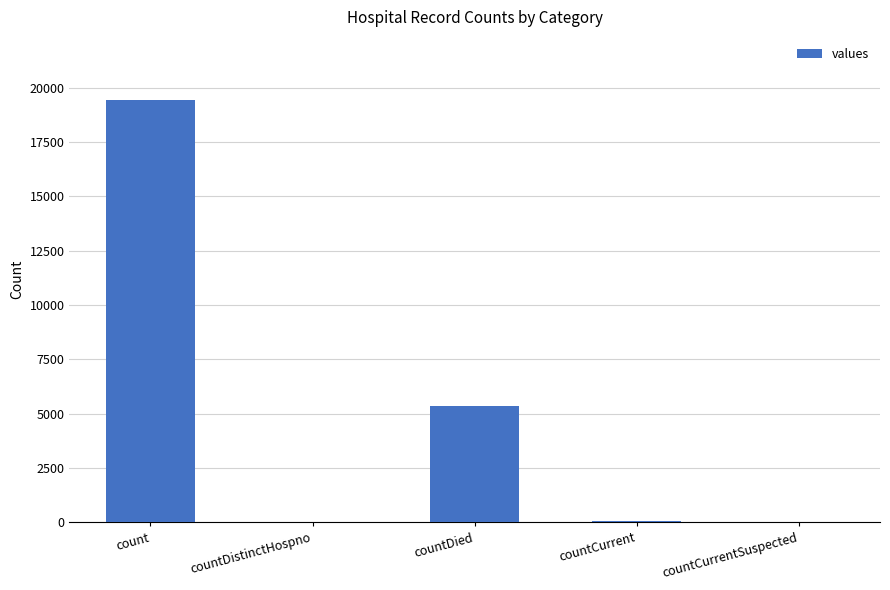

At which label is the value closest to 9710?

countDied